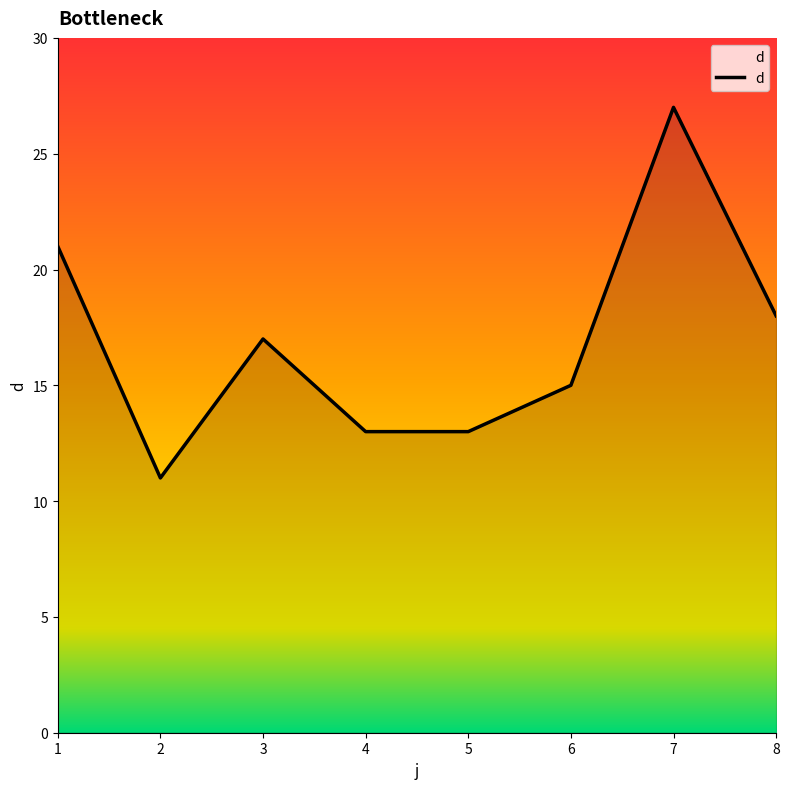

True or false: the data shows 21 at 1.

True